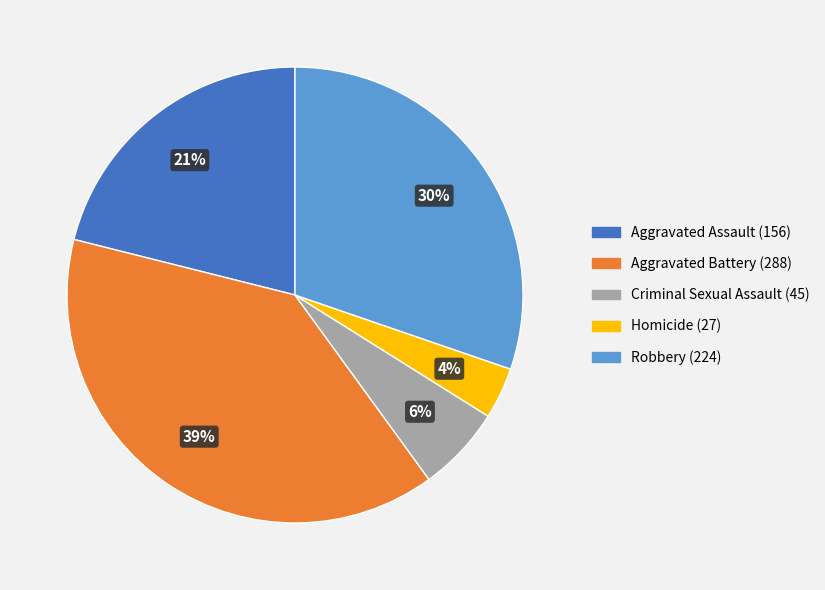

Which slice is the largest?

Aggravated Battery